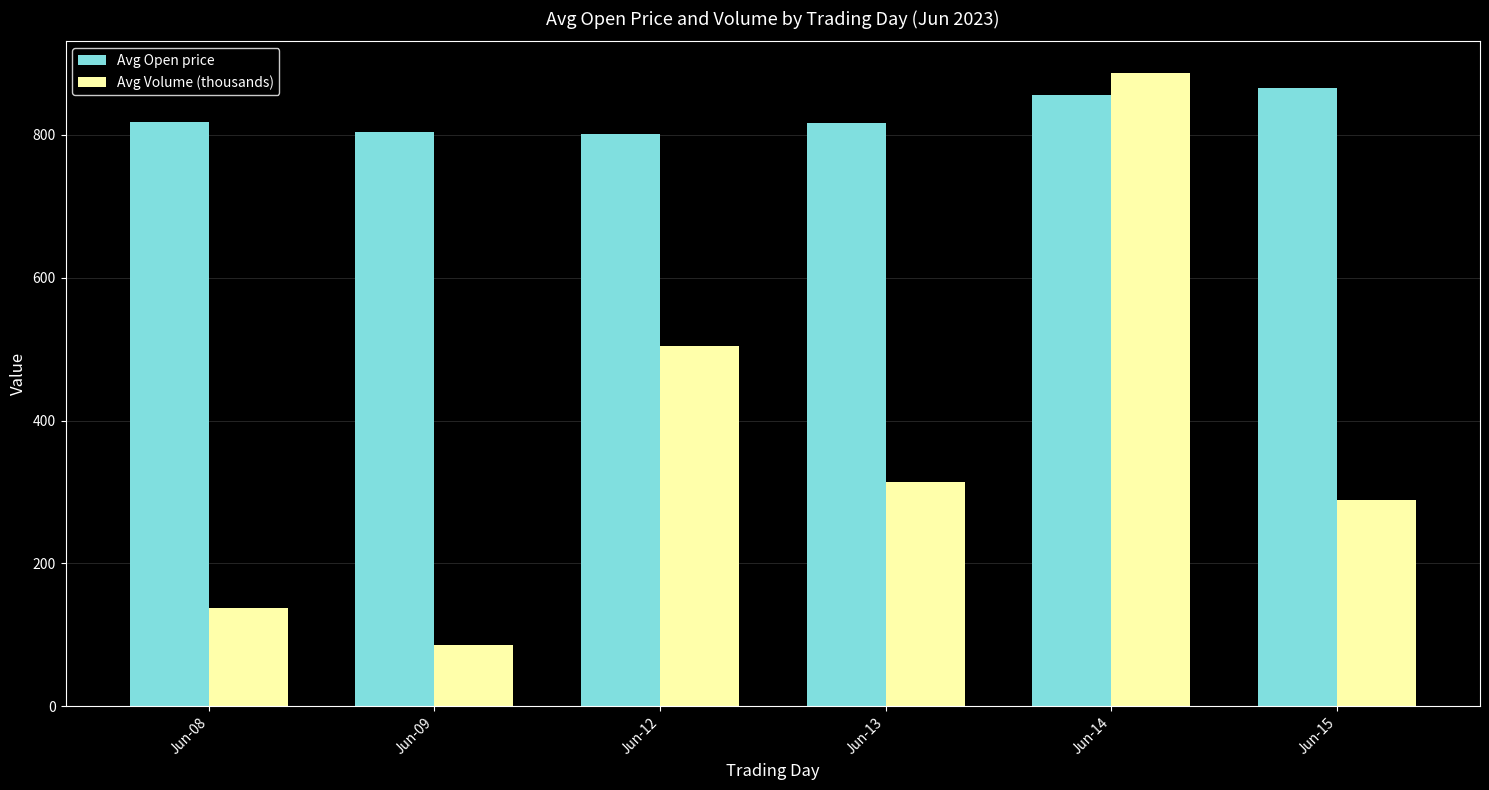

Count the number of categories in the chart.

6